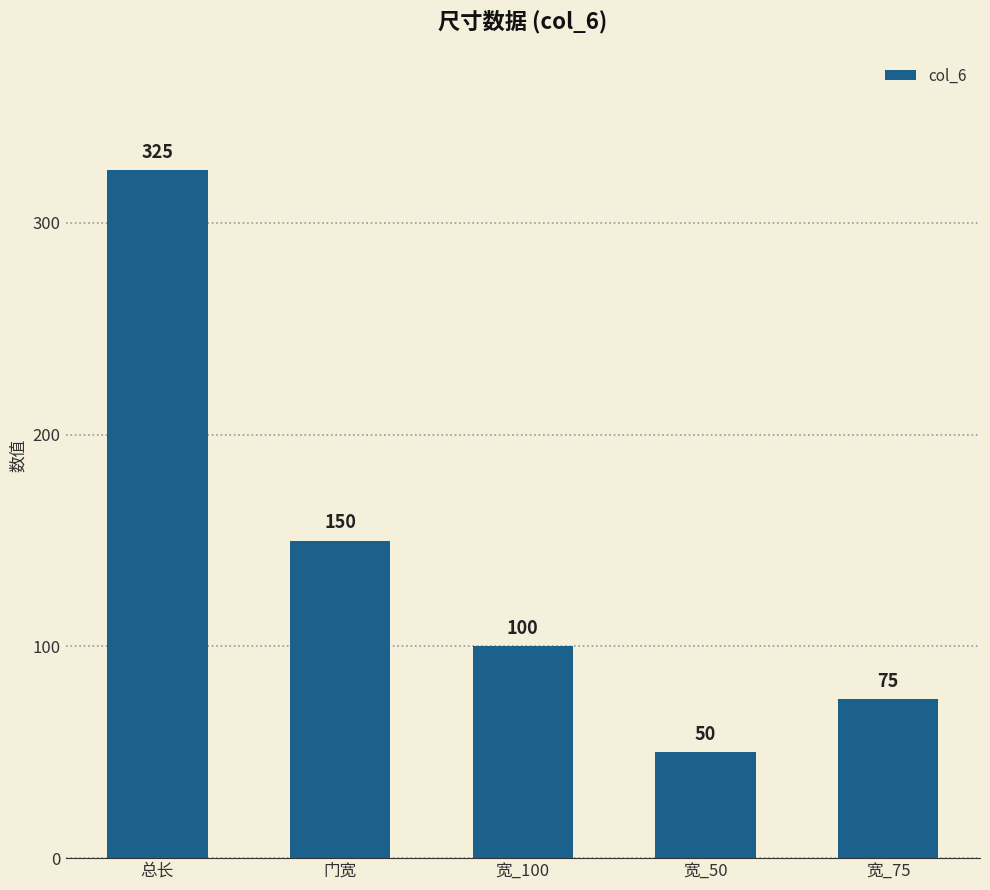

Where does the data first go above 100?

总长